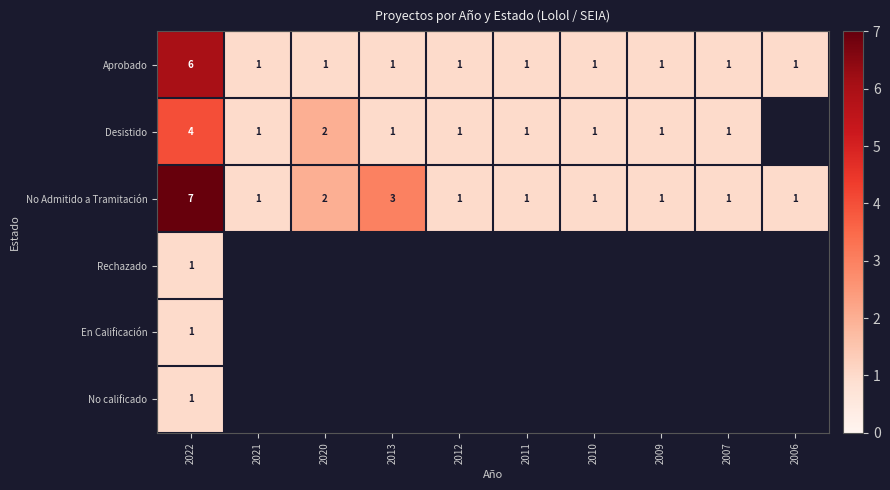

How many data points does each series have?

10